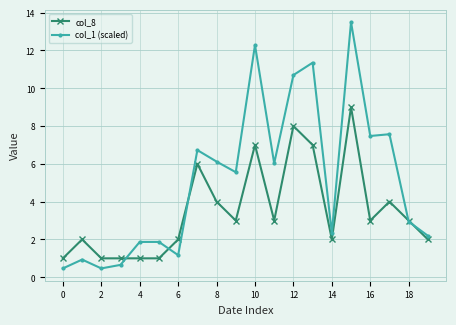

What is the value of the col_8 point at the 5th from the left?

1.0